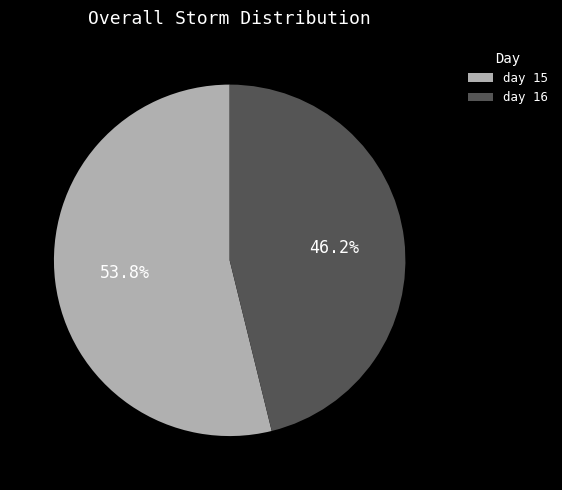

To the nearest percent, what portion does day 16 represent?

46%